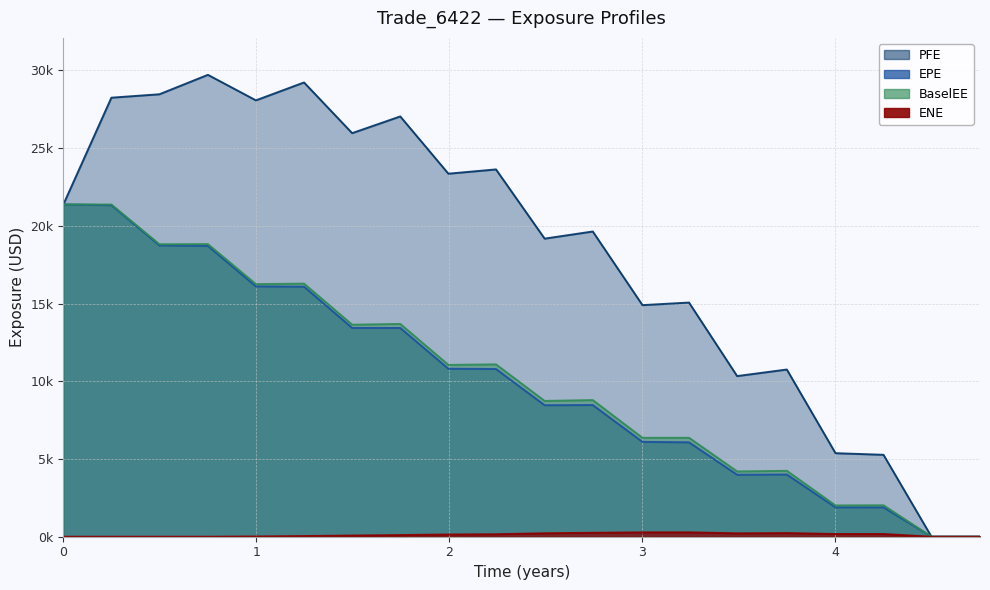

Which category has the lowest value across all series?

2020-06-30